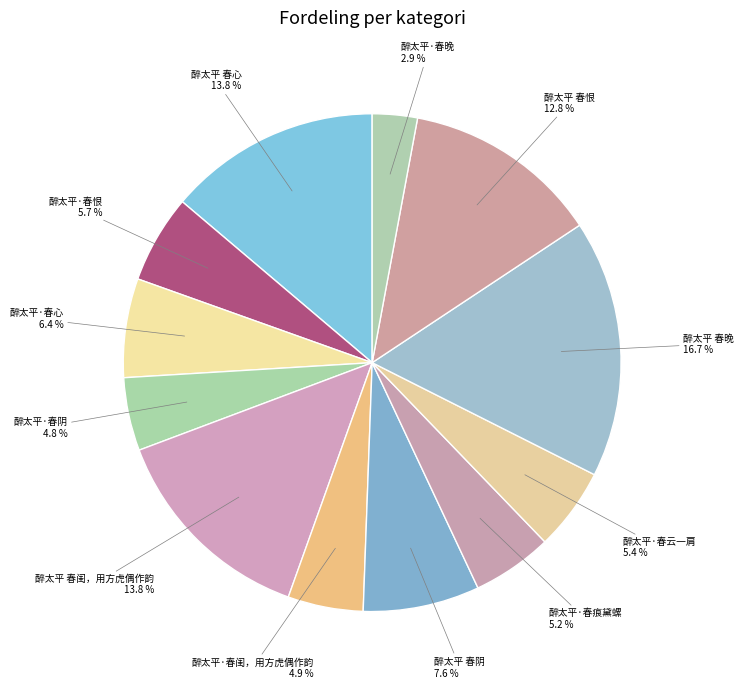

To the nearest percent, what is the combined percentage of 醉太平 春闺，用方虎偶作韵 and 醉太平·春痕黛螺?

19%